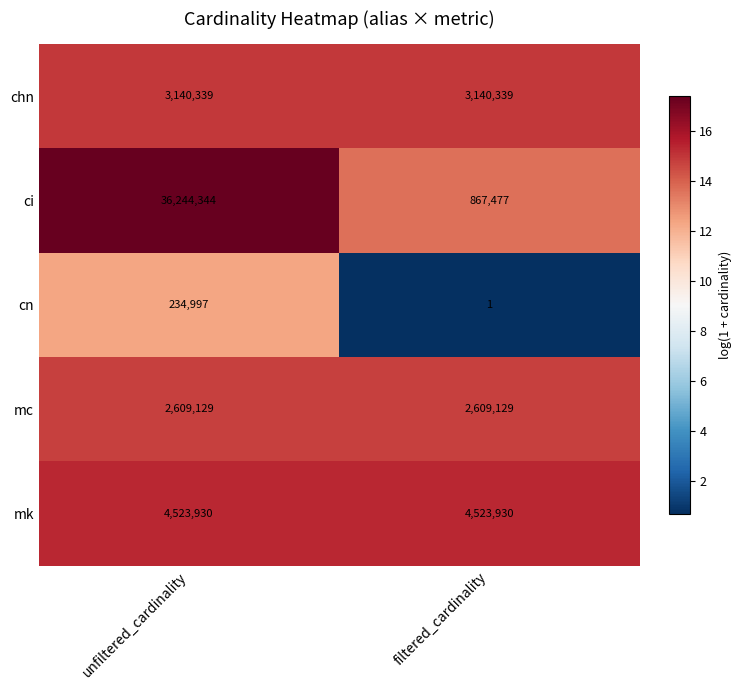

What is the maximum value shown in the chart?

36244344